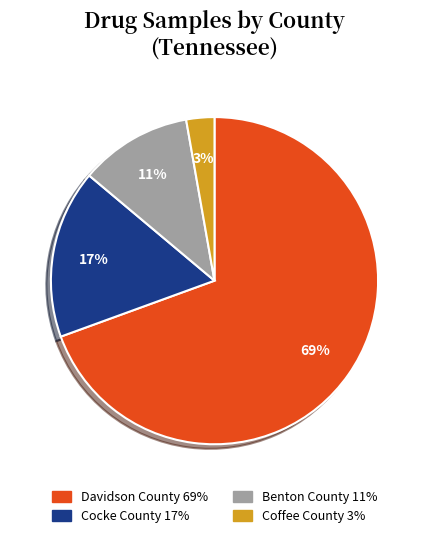

Is there any slice that represents more than half of the pie?

Yes